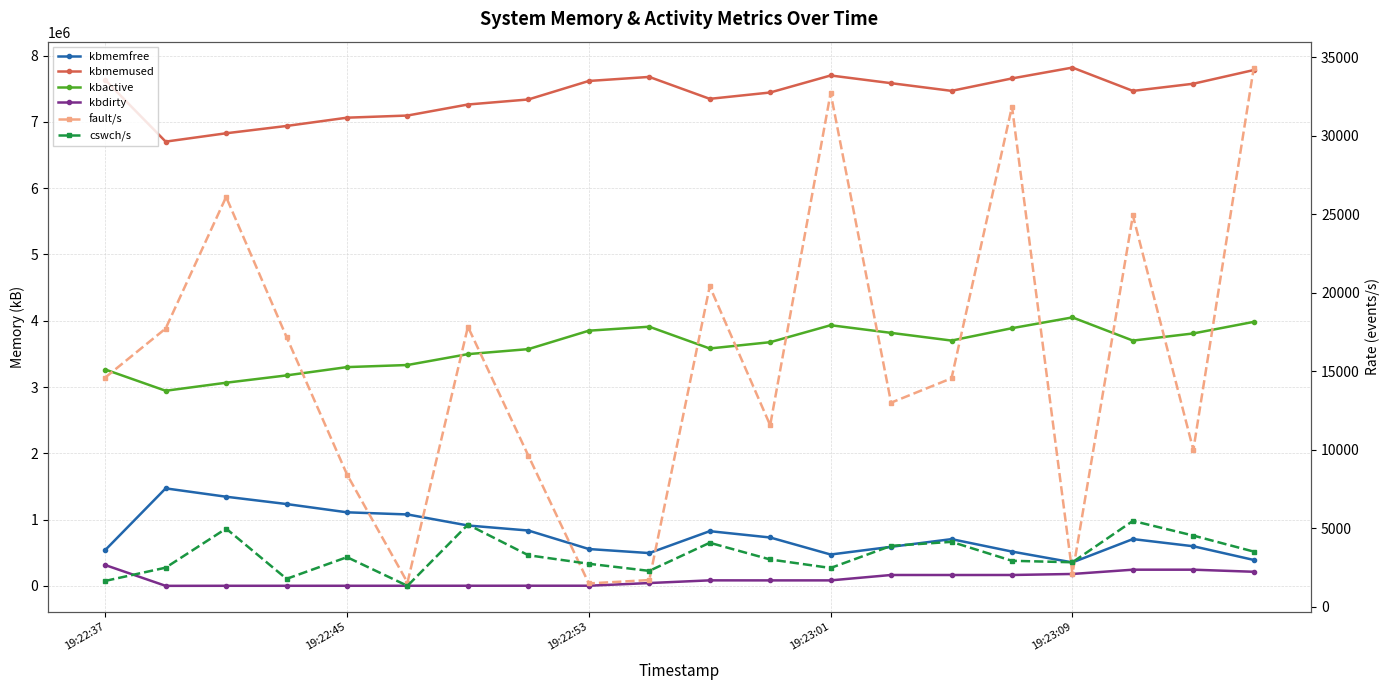

Between 19:23:01 and 10, which series saw the biggest shift?

kbmemfree